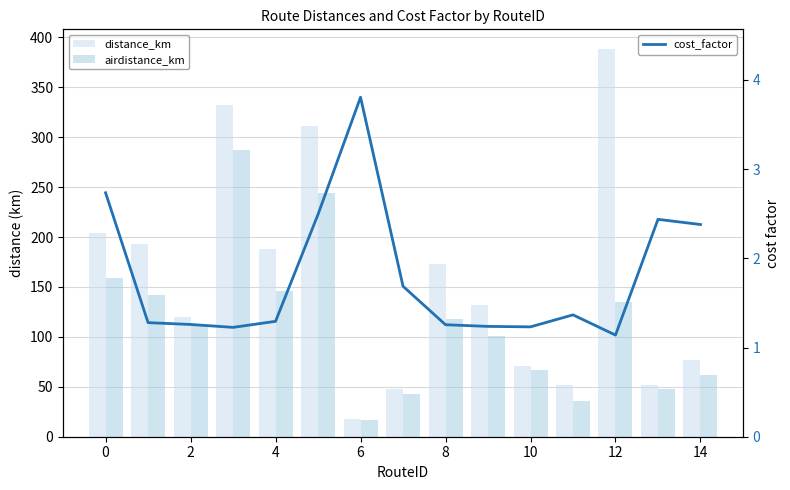

Does the chart contain any negative values?

No